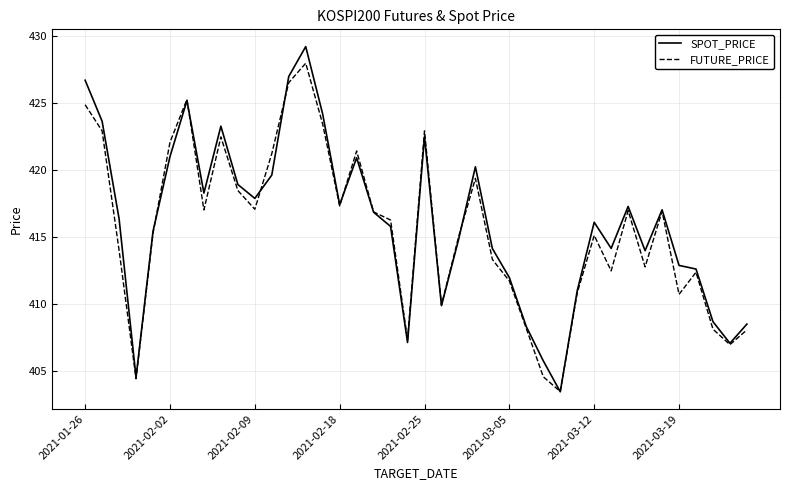

What is the greatest value displayed?

429.2